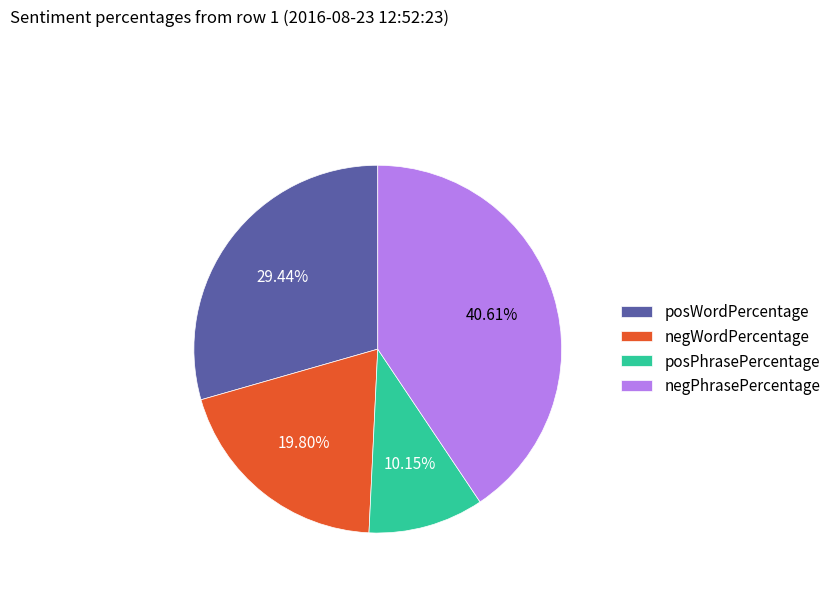

To the nearest percent, what is the average slice percentage?

25%